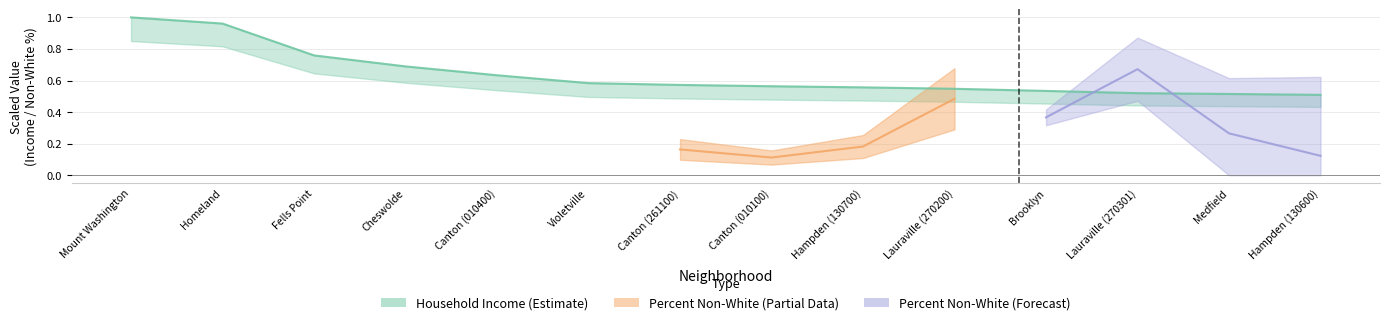

Which has a higher value, Cheswolde or Brooklyn?

Cheswolde